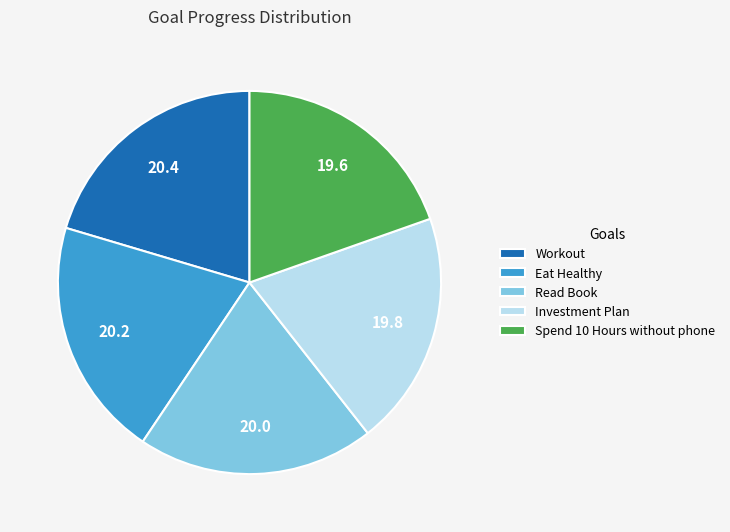

Is it true that Workout is 31% of the pie?

False